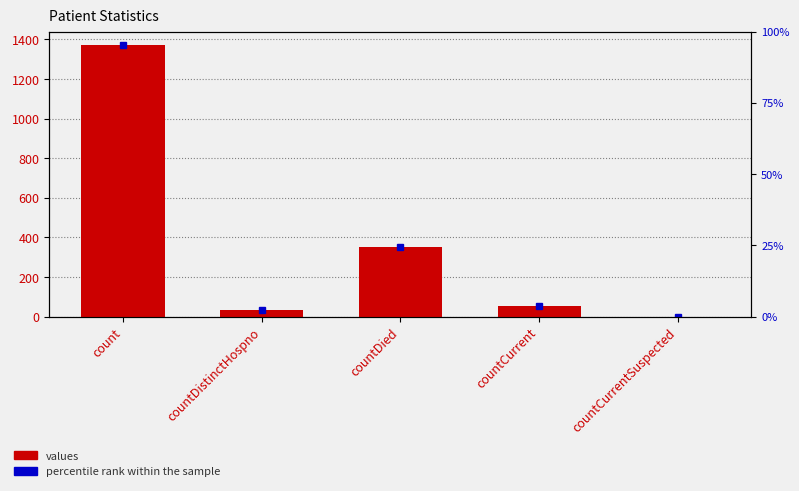

Rank the categories by value from highest to lowest.

count, countDied, countCurrent, countDistinctHospno, countCurrentSuspected